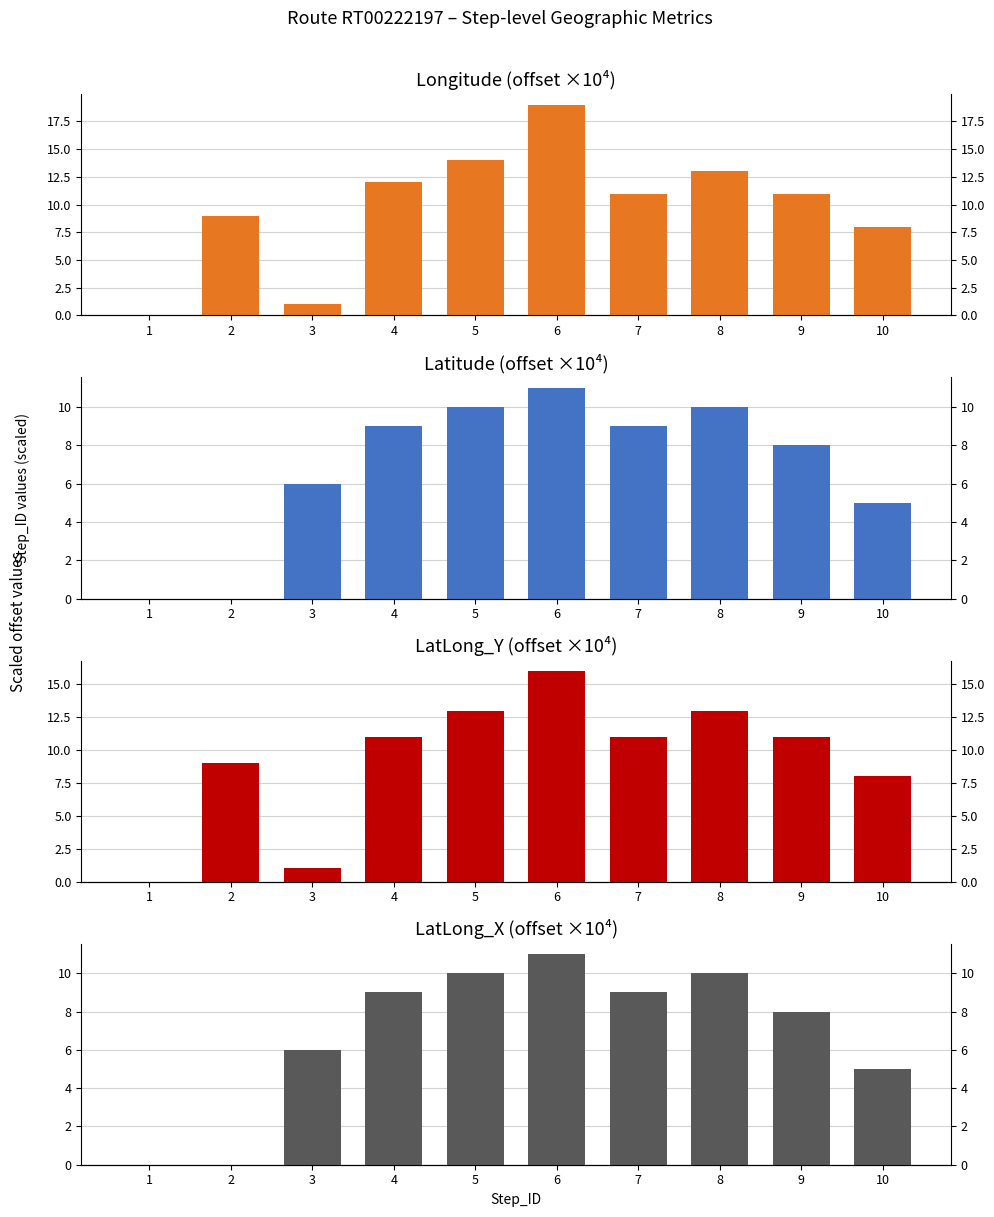

How many data points in LatLong_Y (offset ×10⁴) are less than 11?

4